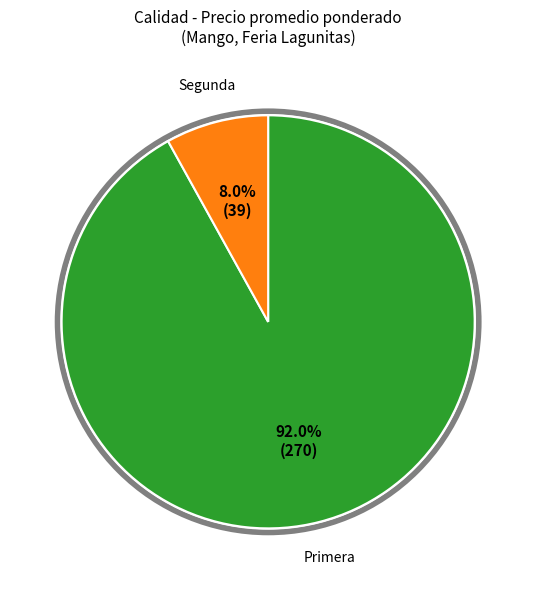

The Segunda slice represents 29% of the pie. True or false?

False